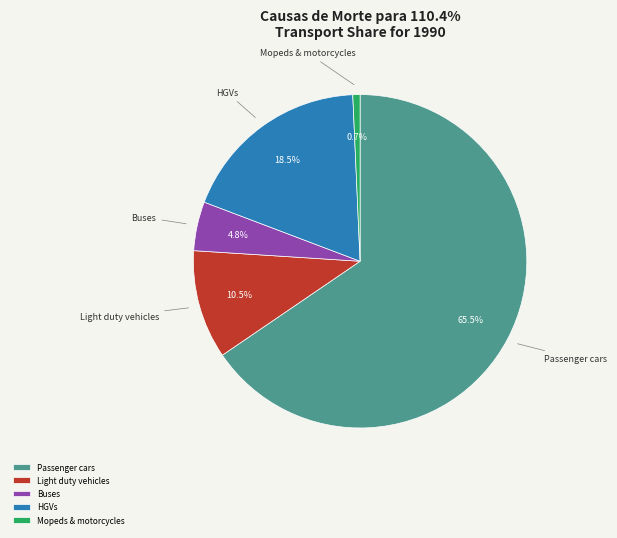

True or false: HGVs accounts for 29% of the total.

False